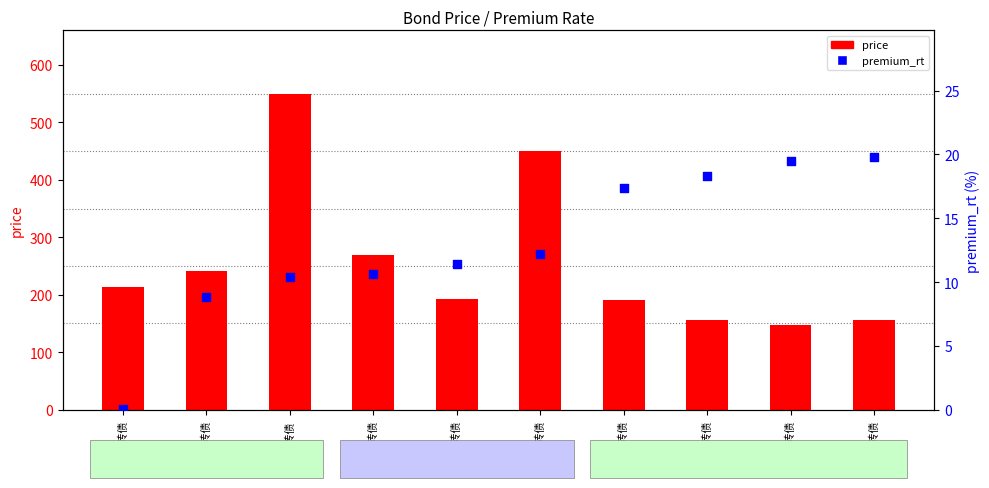

Which series contains the lowest Y value?

premium_rt